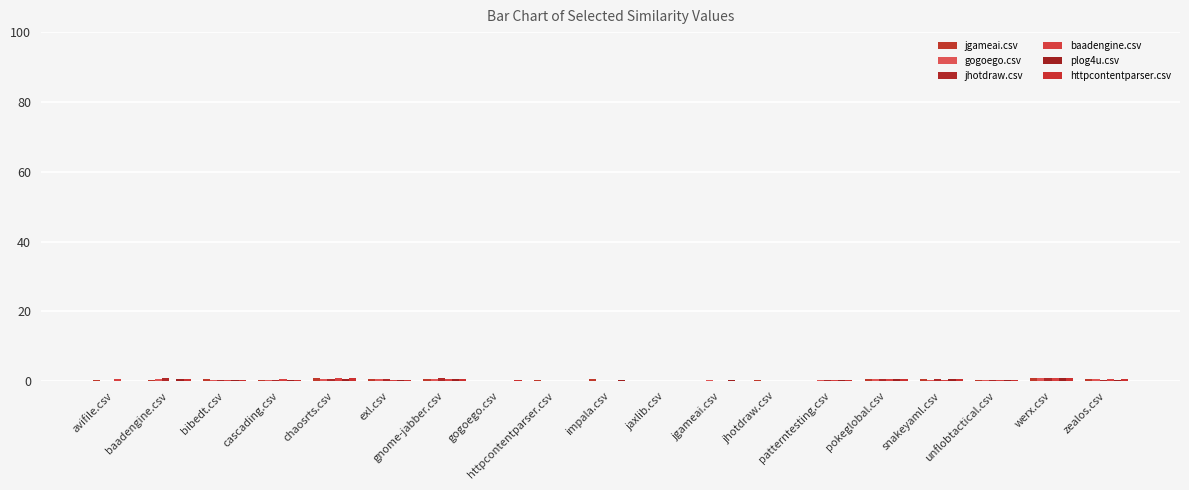

The value of jhotdraw.csv at snakeyaml.csv is 0.5. True or false?

True